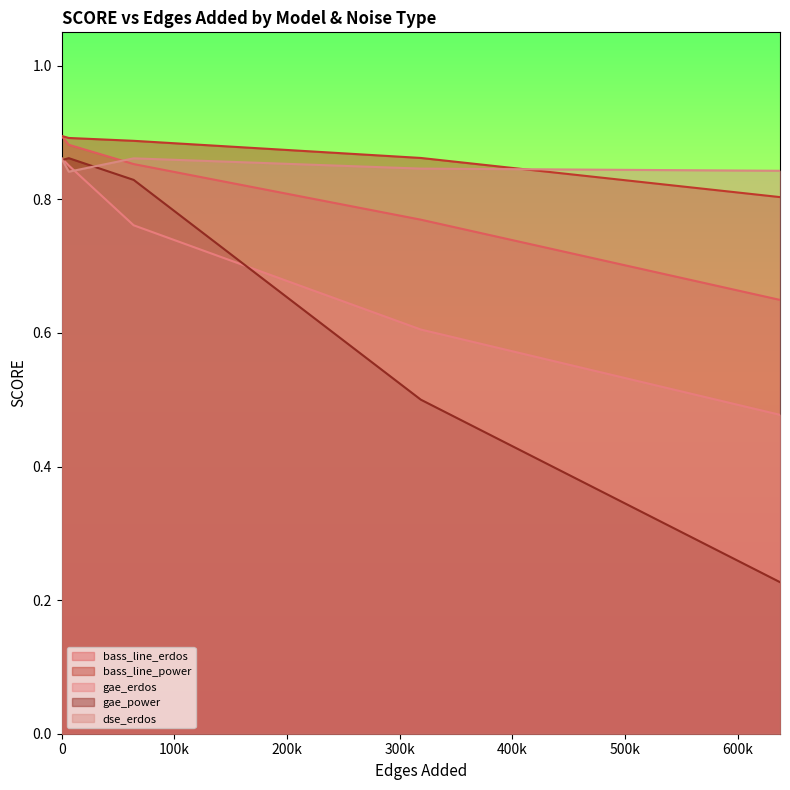

Which series has the largest range (max minus min)?

gae_power